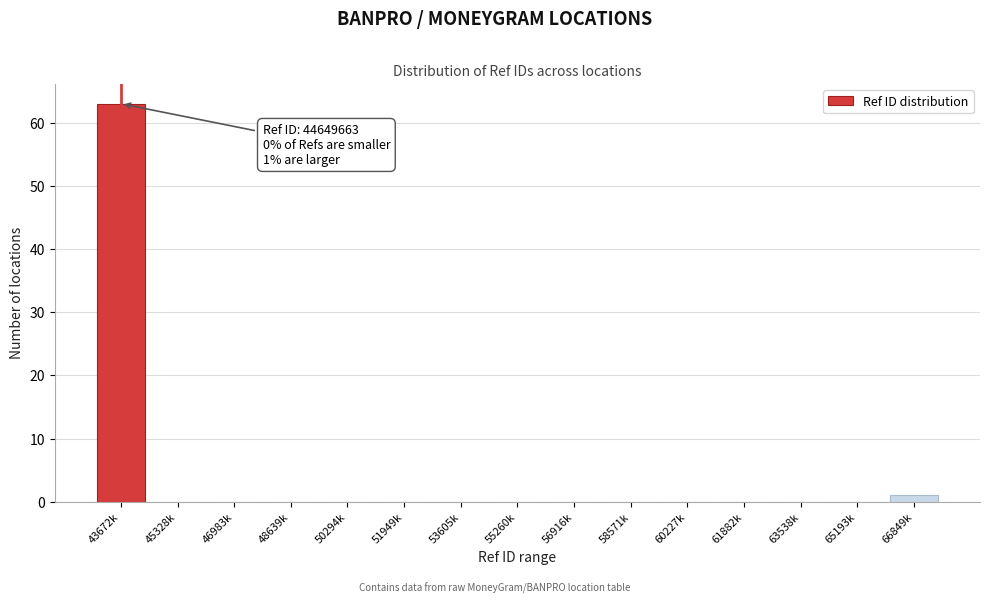

Reading left to right, extract all data points from this chart.

43672k=63	45328k=0	46983k=0	48639k=0	50294k=0	51949k=0	53605k=0	55260k=0	56916k=0	58571k=0	60227k=0	61882k=0	63538k=0	65193k=0	66849k=1